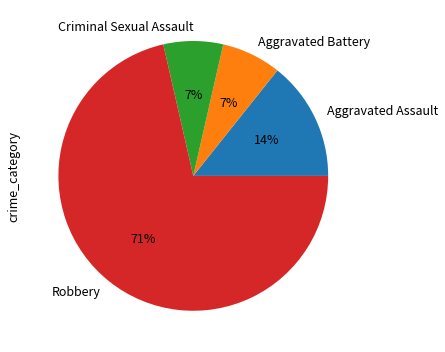

Does Aggravated Battery represent more than half of the total?

No